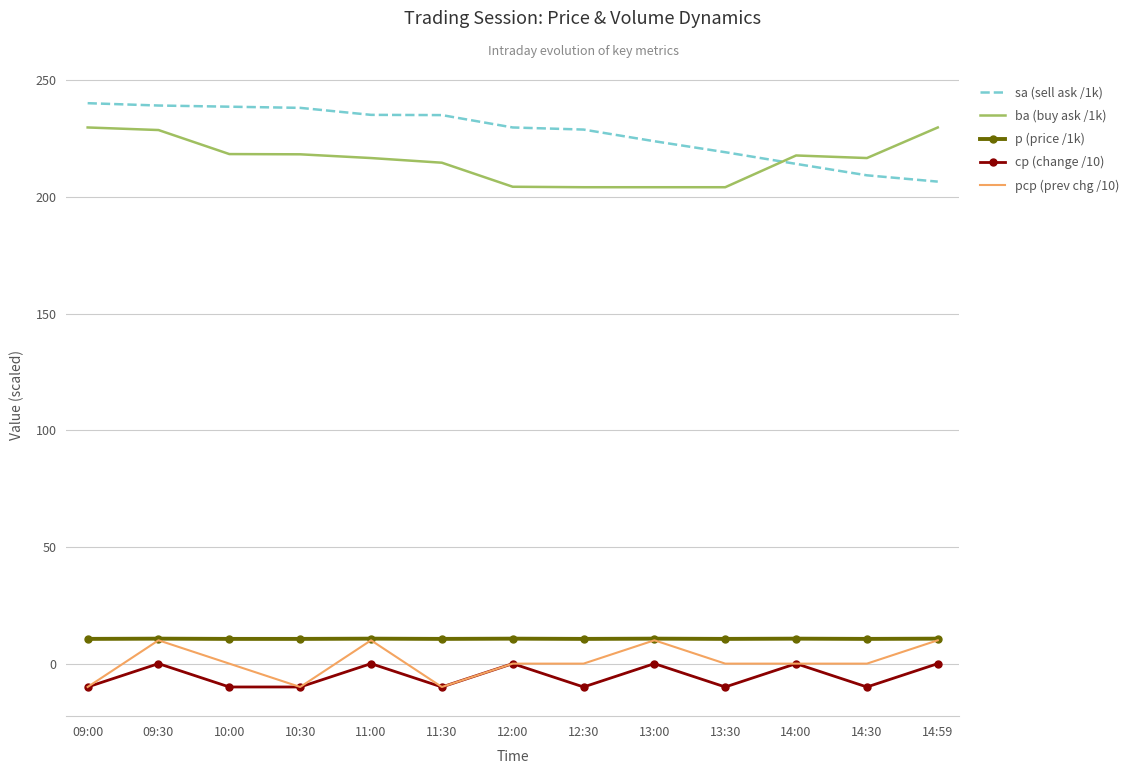

The value of ba (buy ask /1k) at 14:30 is 295.2. True or false?

False